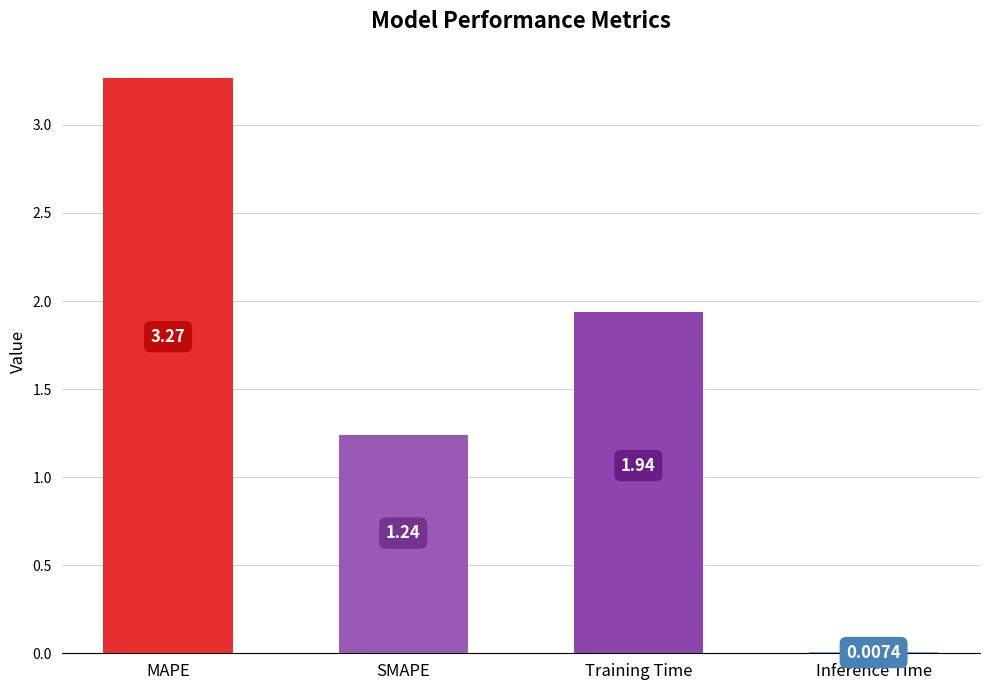

What is the sum of the values at MAPE and Training Time?

5.2